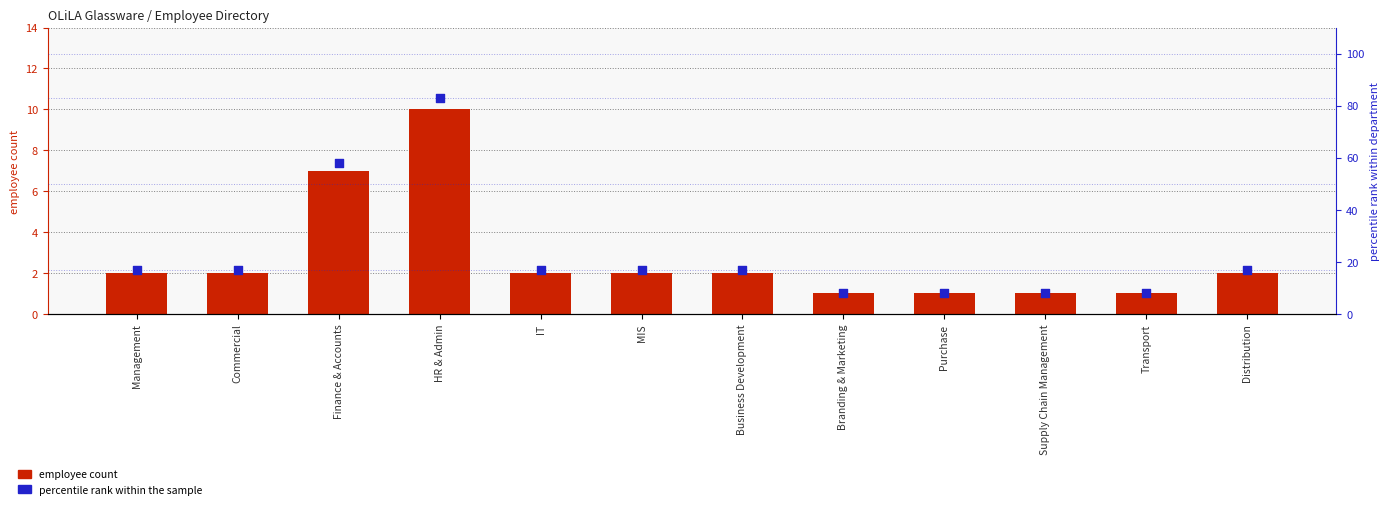

Which series contains the highest Y value?

percentile rank within the sample